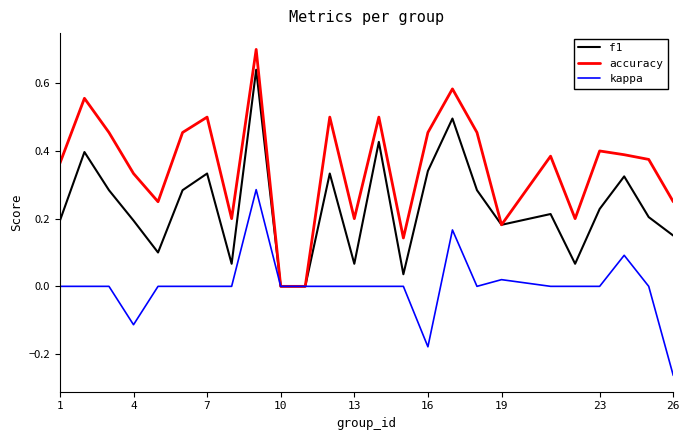

What is the highest value of the accuracy series?

0.7